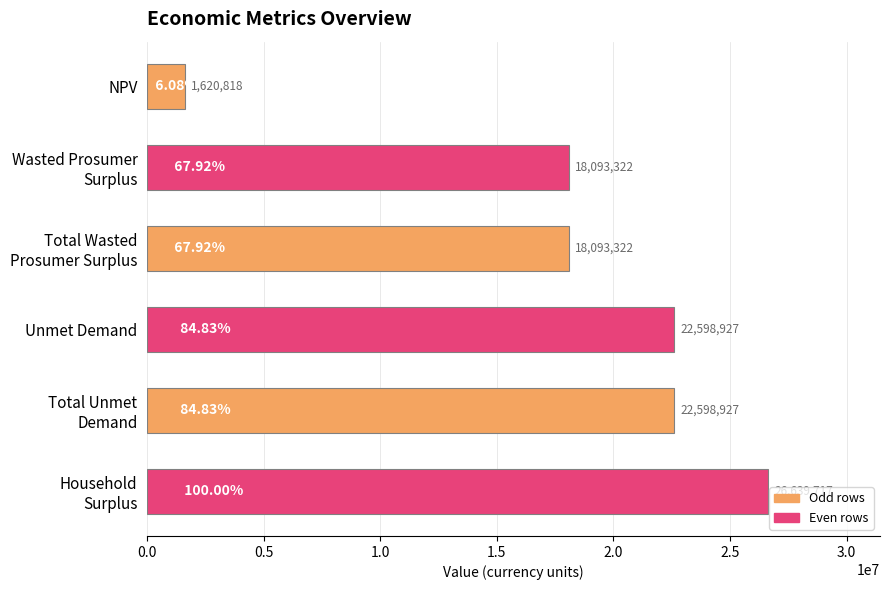

At which category does the chart reach its minimum across all series?

NPV